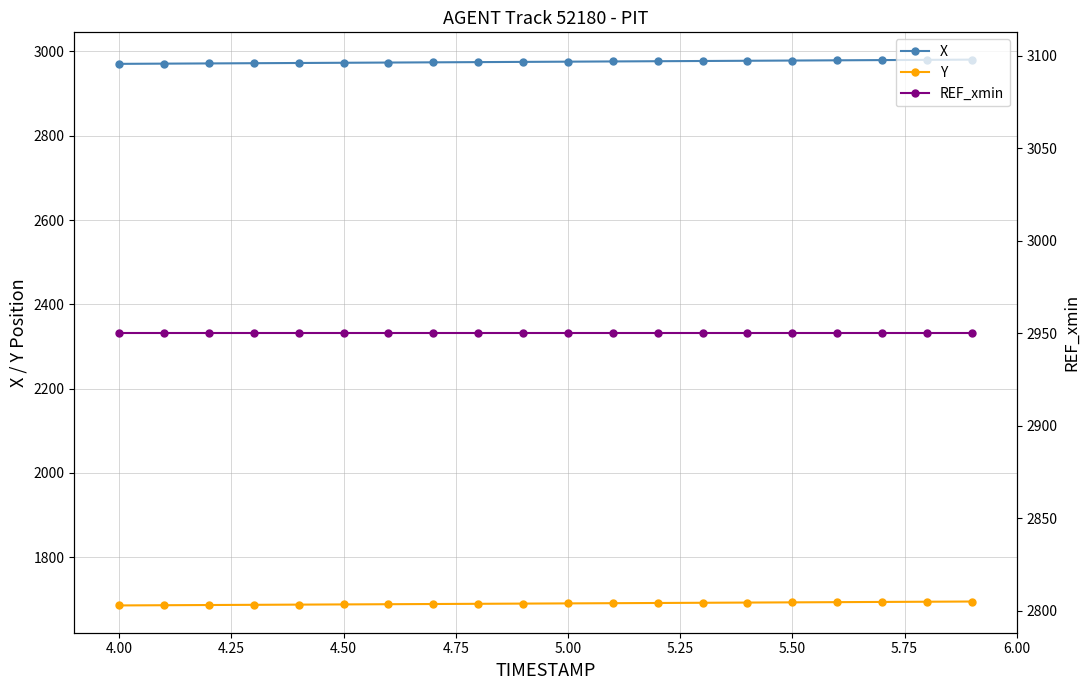

Read the REF_xmin value at 4.50.

2950.4